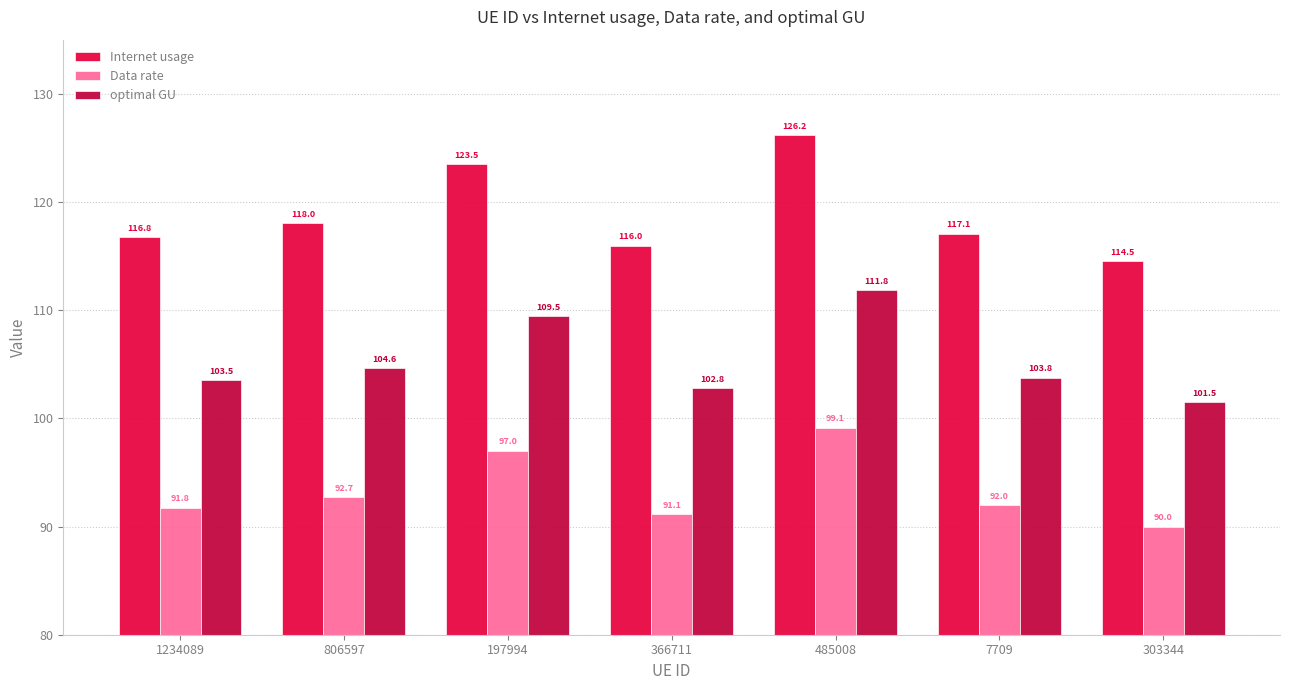

What is the total value across all series at 366711?

309.9